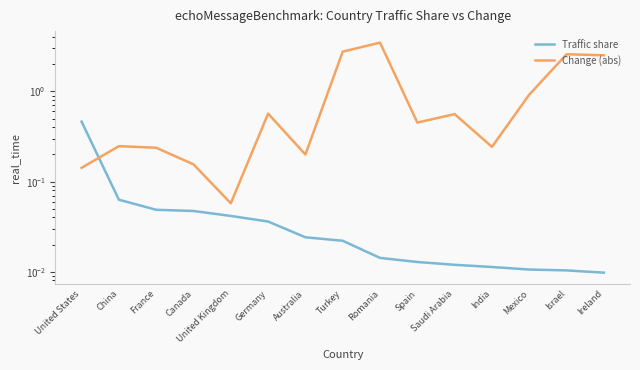

Reading left to right, list all the values displayed in this chart.

Traffic share: 0.5	0.1	0.0	0.0	0.0	0.0	0.0	0.0	0.0	0.0	0.0	0.0	0.0	0.0	0.0
Change (abs): 0.1	0.2	0.2	0.2	0.1	0.6	0.2	2.8	3.5	0.5	0.6	0.2	0.9	2.6	2.5